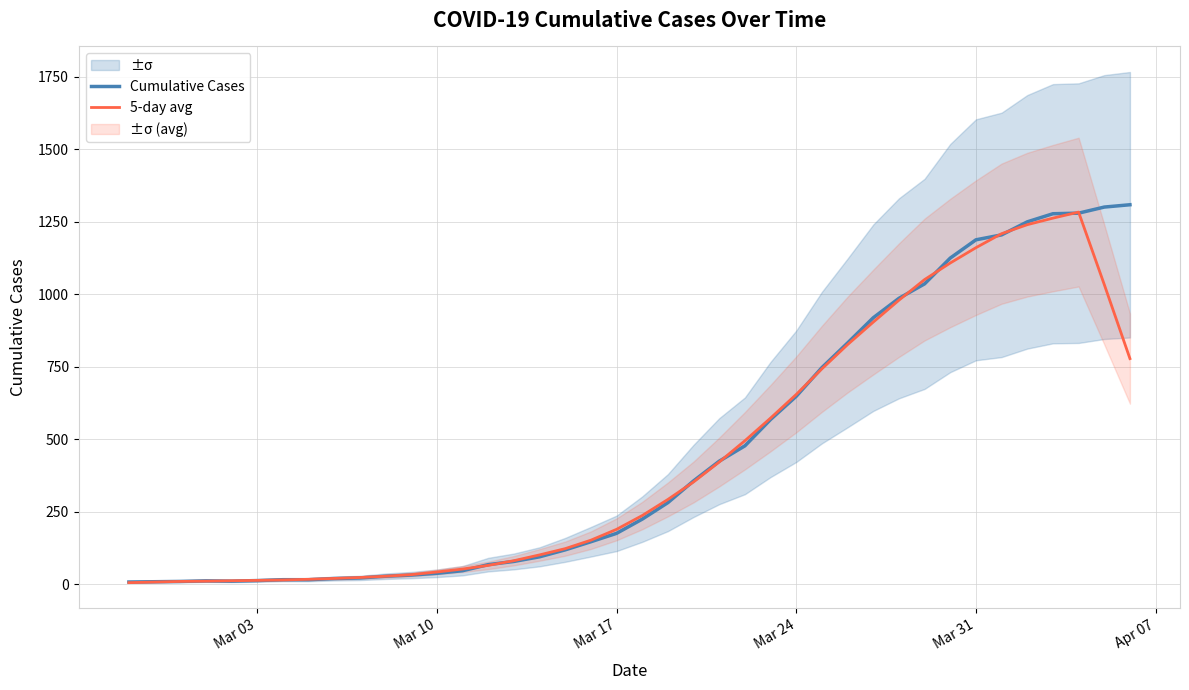

Does the chart have visible grid lines?

Yes